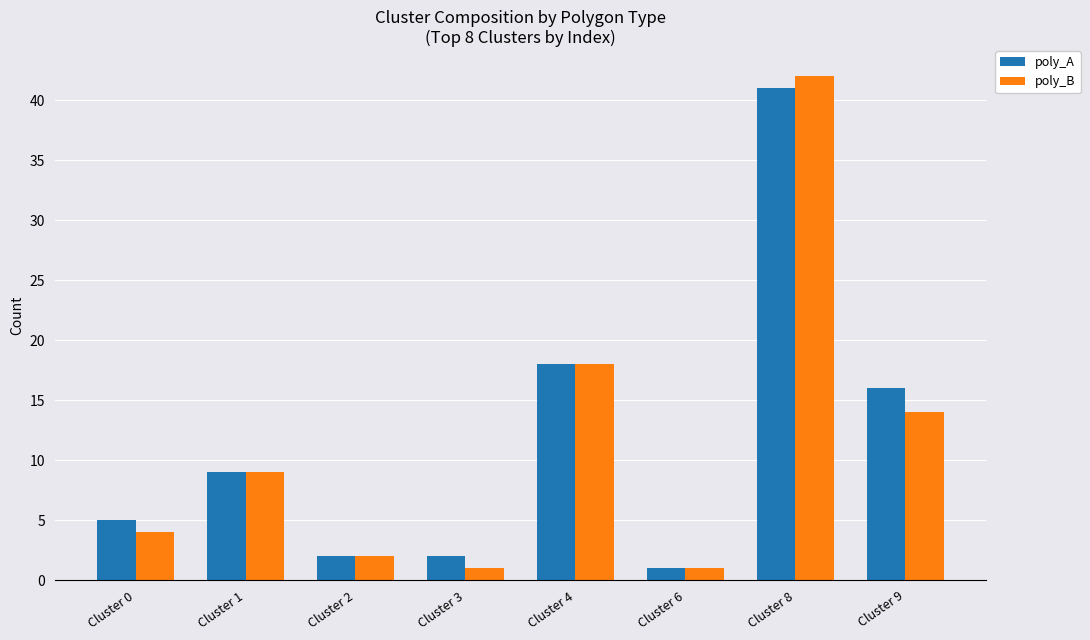

Reading left to right, transcribe all the data shown in this chart.

poly_A: Cluster 0=5	Cluster 1=9	Cluster 2=2	Cluster 3=2	Cluster 4=18	Cluster 6=1	Cluster 8=41	Cluster 9=16
poly_B: Cluster 0=4	Cluster 1=9	Cluster 2=2	Cluster 3=1	Cluster 4=18	Cluster 6=1	Cluster 8=42	Cluster 9=14